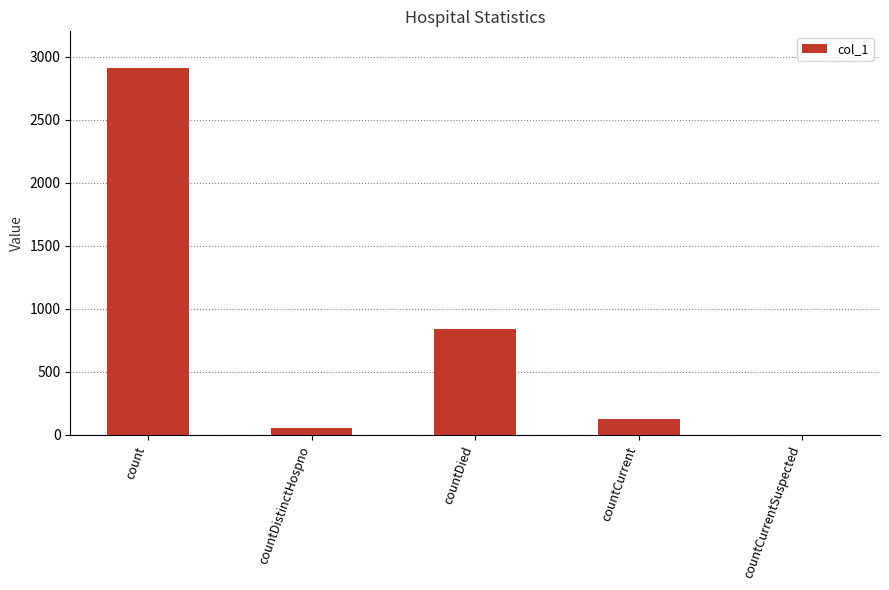

True or false: the data shows 51 at countDistinctHospno.

True